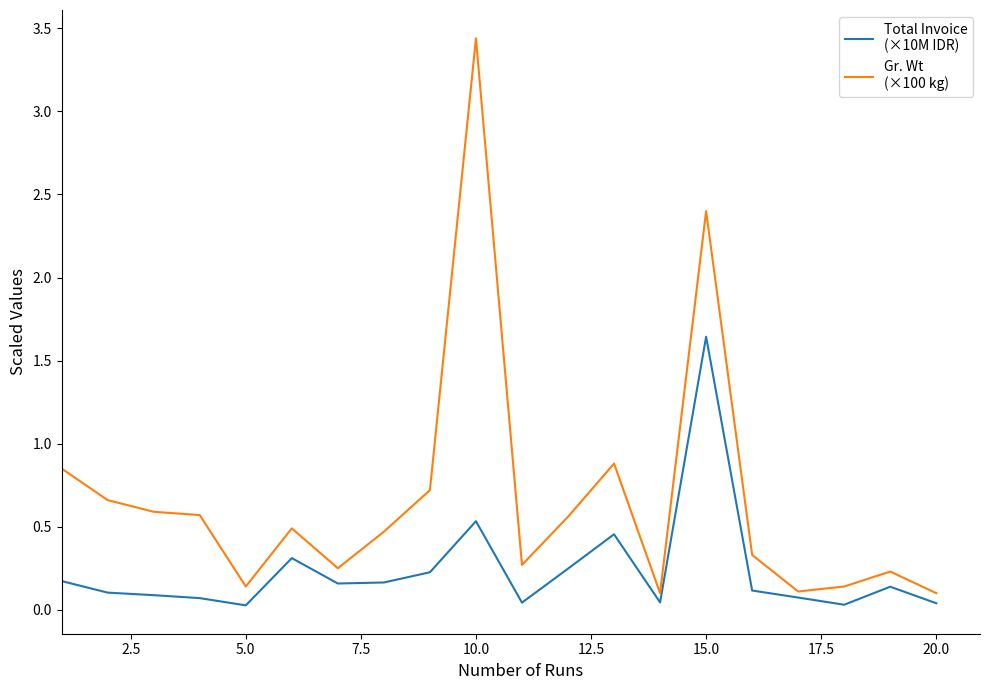

How many categories are shown in the chart?

20